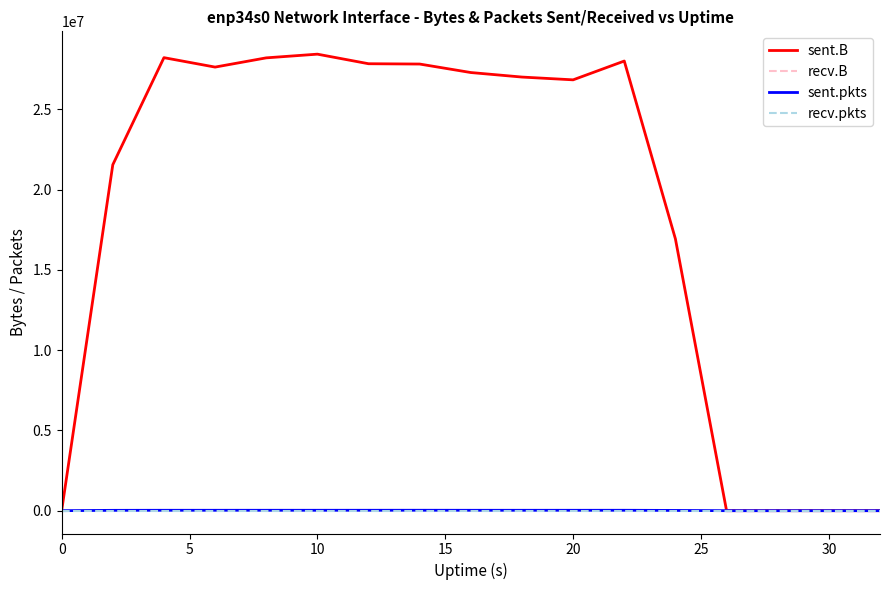

Which series has the largest range (max minus min)?

sent.B